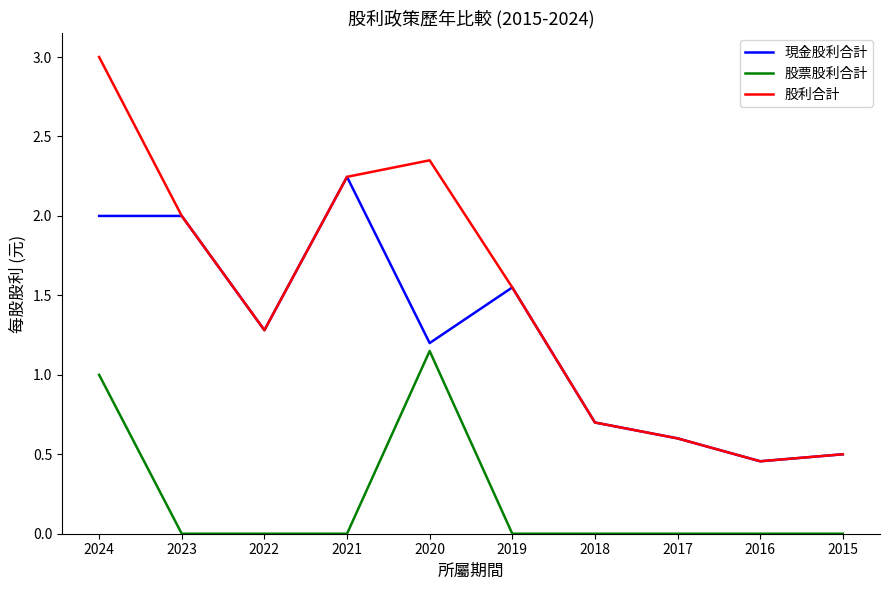

True or false: 股利合計 and 股票股利合計 intersect in this chart.

False